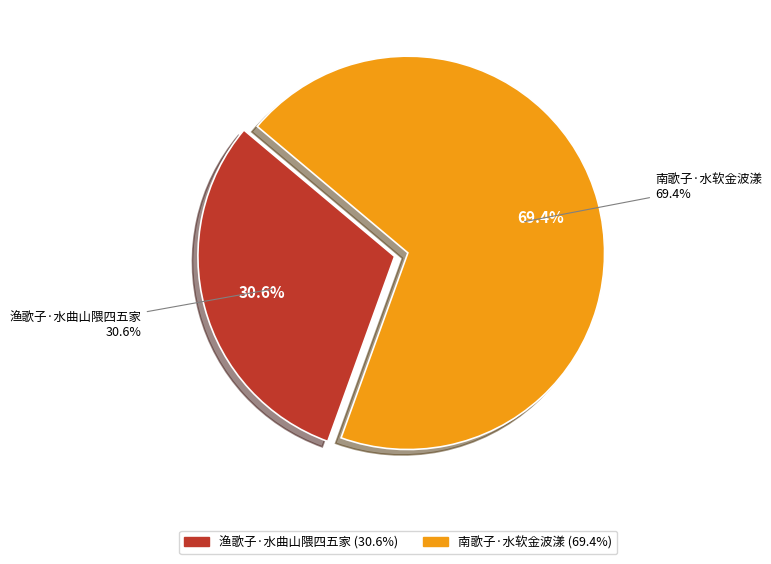

To the nearest percent, what portion does 南歌子·水软金波漾 represent?

69%